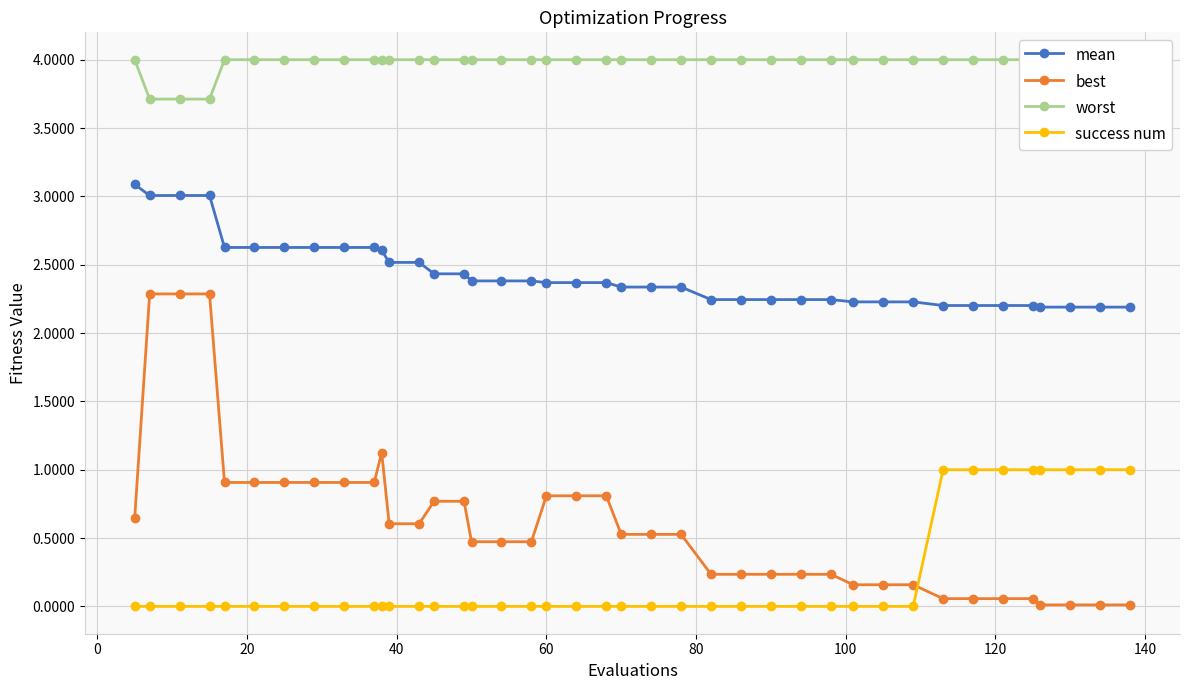

True or false: mean and success num intersect in this chart.

False